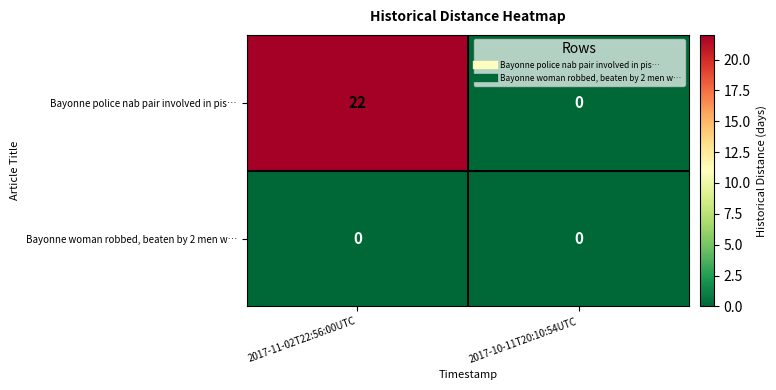

Reading left to right, extract all data points from this chart.

Bayonne police nab pair involved in pis…: 2017-11-02T22:56:00UTC=22	2017-10-11T20:10:54UTC=0
Bayonne woman robbed, beaten by 2 men w…: 2017-11-02T22:56:00UTC=0	2017-10-11T20:10:54UTC=0